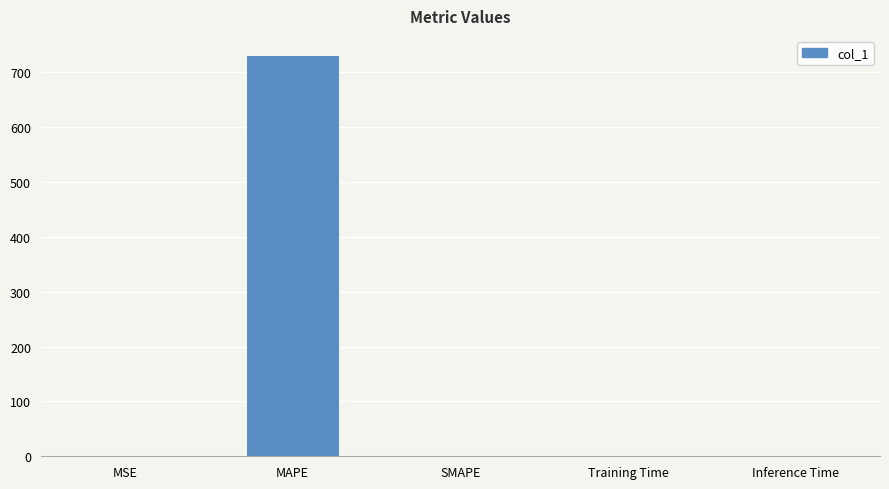

How many data points does each series have?

5